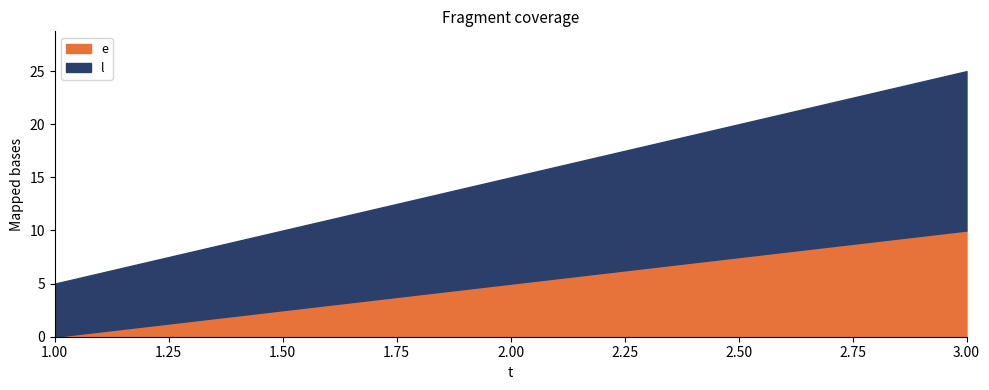

What are all the series names shown in the legend?

e, l